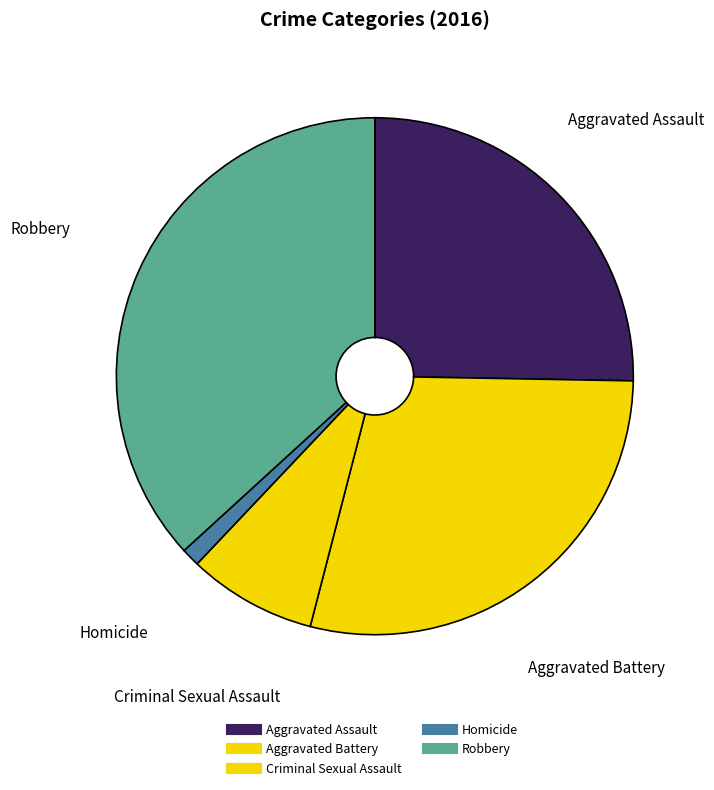

Does Aggravated Assault account for over 50% of the chart?

No